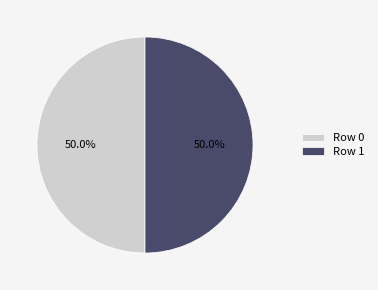

To the nearest percent, what is the combined percentage of Row 0 and Row 1?

100%